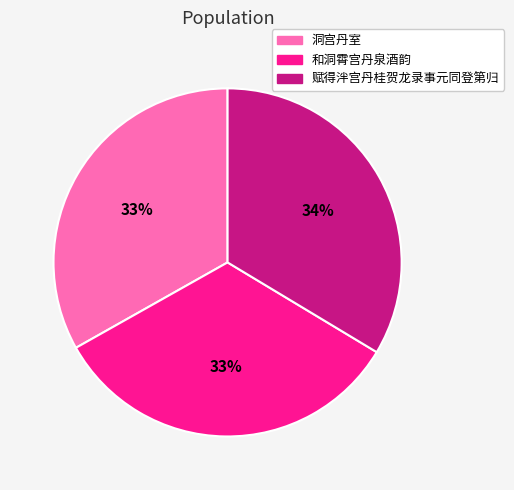

To the nearest percent, what portion does 洞宫丹室 represent?

33%